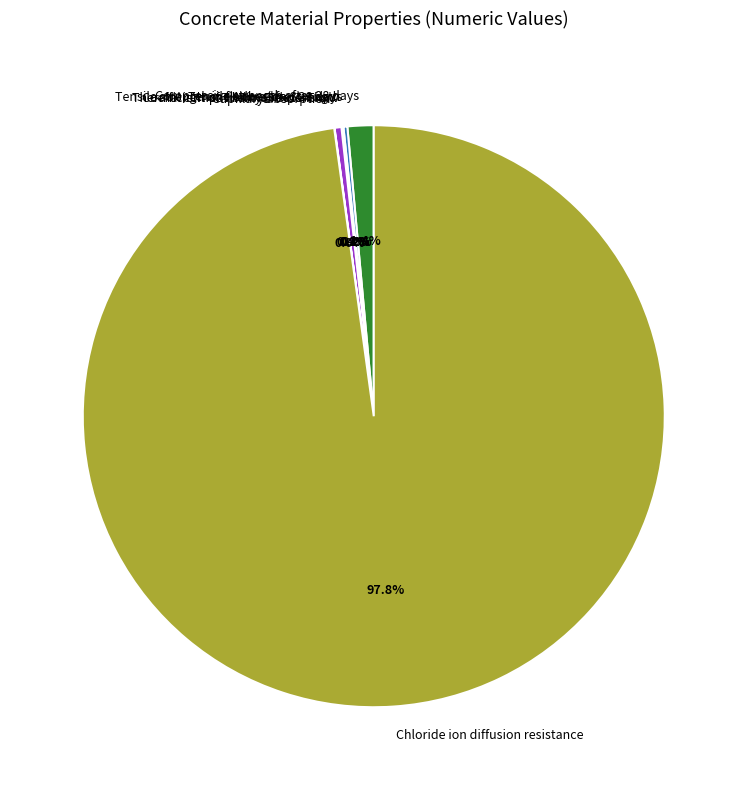

To the nearest percent, what is the difference between the largest and smallest slice percentages?

98%